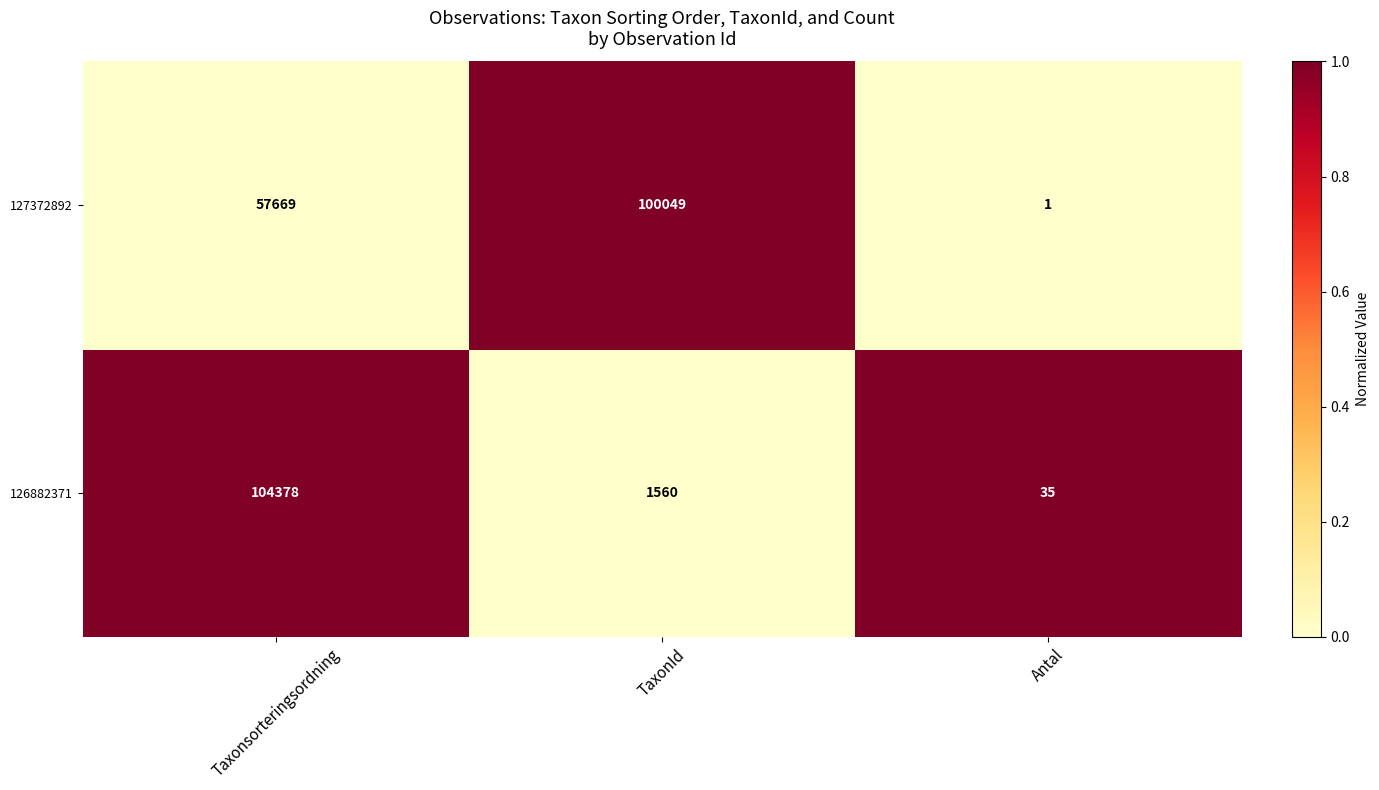

True or false: 126882371 has a value of 12 at Antal.

False